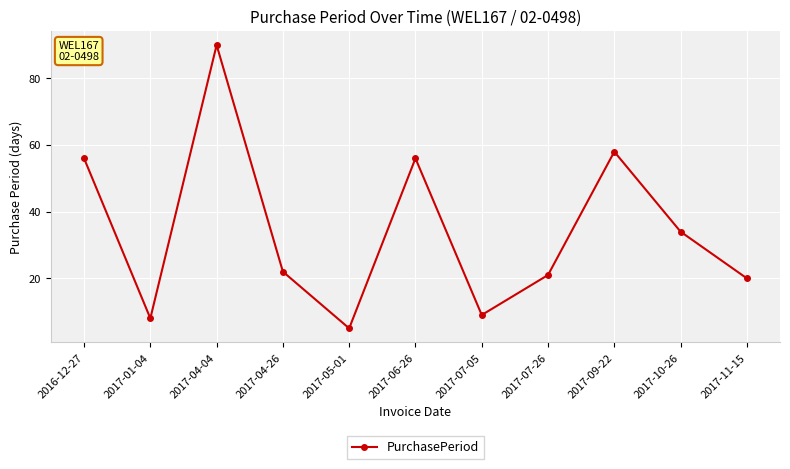

What is the label of the 9th point from the right?

2017-04-04